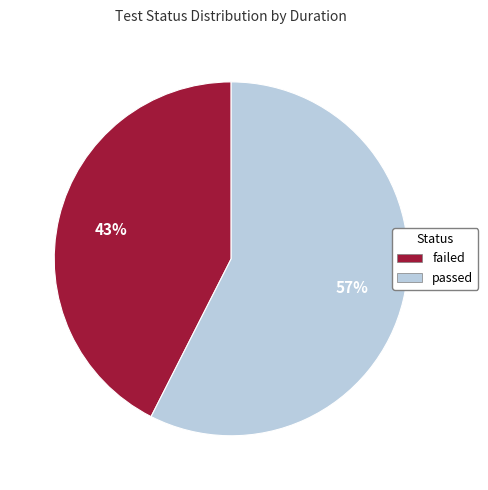

What is the largest slice in the pie chart?

passed